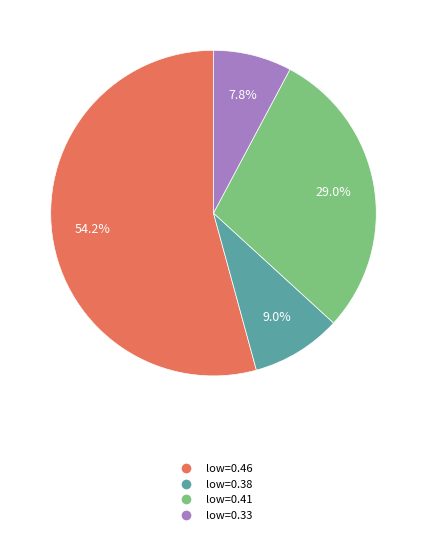

Rank the categories by value from highest to lowest.

low=0.46, low=0.41, low=0.38, low=0.33